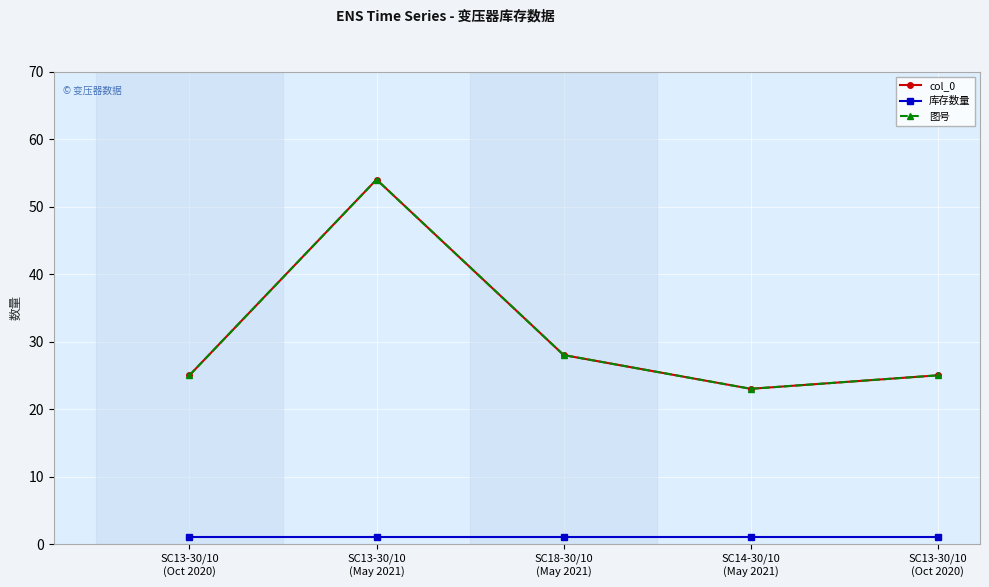

Reading left to right, what are all the values shown in this chart?

col_0: SC13-30/10
(Oct 2020)=25	SC13-30/10
(May 2021)=54	SC18-30/10
(May 2021)=28	SC14-30/10
(May 2021)=23	SC13-30/10
(Oct 2020)=25
库存数量: SC13-30/10
(Oct 2020)=1	SC13-30/10
(May 2021)=1	SC18-30/10
(May 2021)=1	SC14-30/10
(May 2021)=1	SC13-30/10
(Oct 2020)=1
图号: SC13-30/10
(Oct 2020)=25	SC13-30/10
(May 2021)=54	SC18-30/10
(May 2021)=28	SC14-30/10
(May 2021)=23	SC13-30/10
(Oct 2020)=25